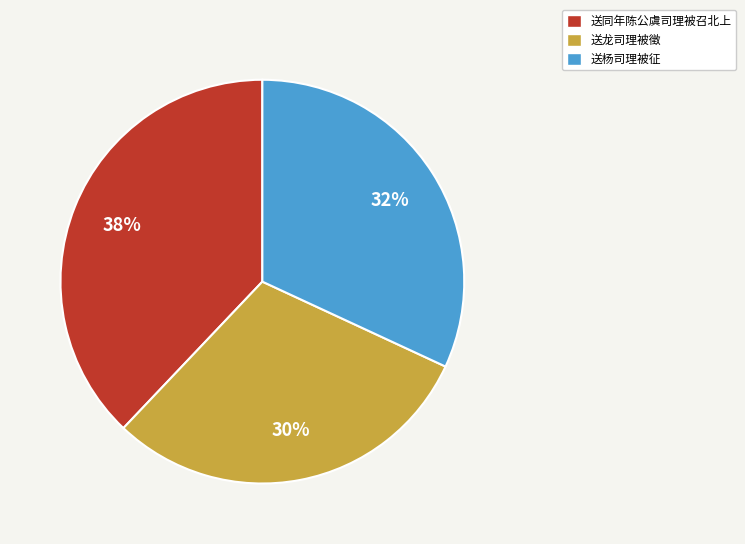

Rank the categories by value from highest to lowest.

送同年陈公虞司理被召北上, 送杨司理被征, 送龙司理被徵